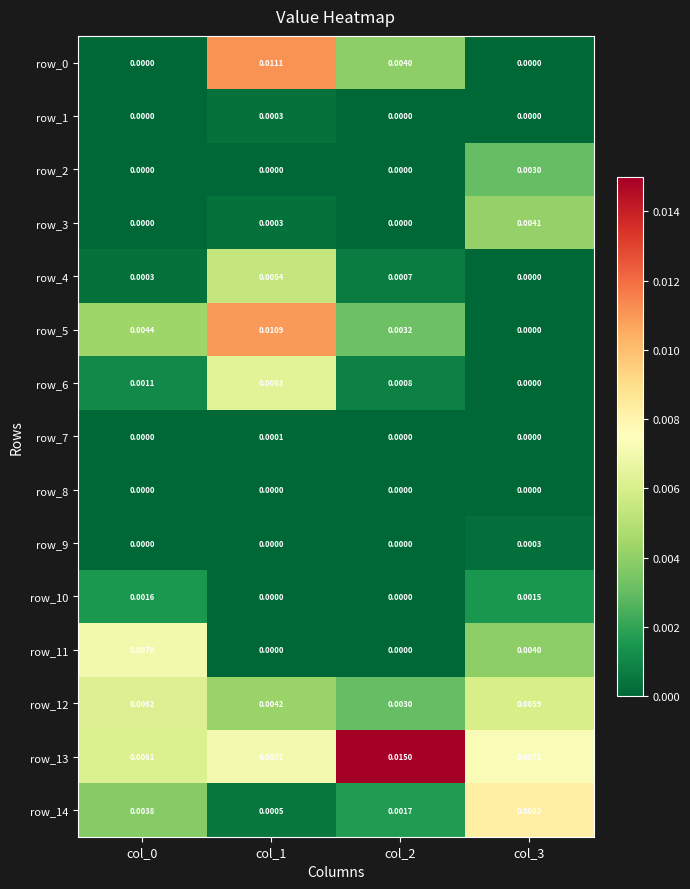

How many values in the row_4 series exceed 0?

3